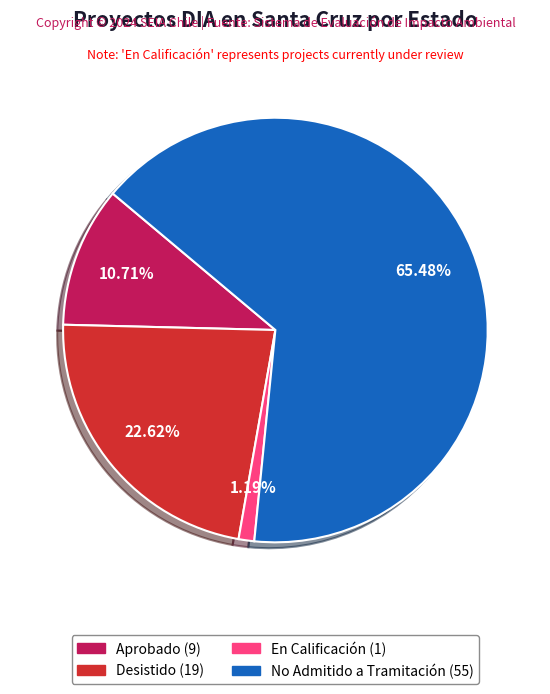

Rank the categories by value from lowest to highest.

En Calificación, Aprobado, Desistido, No Admitido a Tramitación